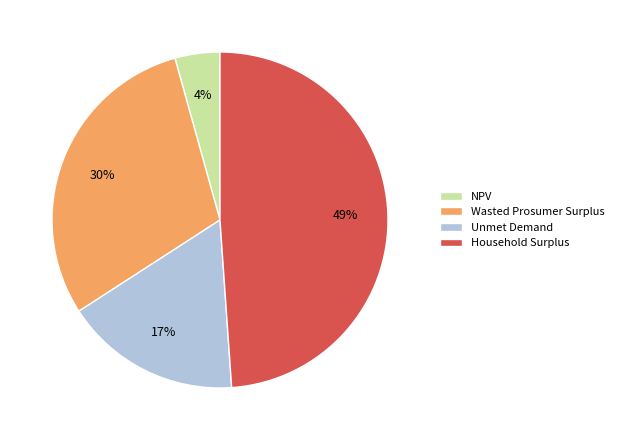

To the nearest percent, what percentage of the pie is Wasted Prosumer Surplus?

30%